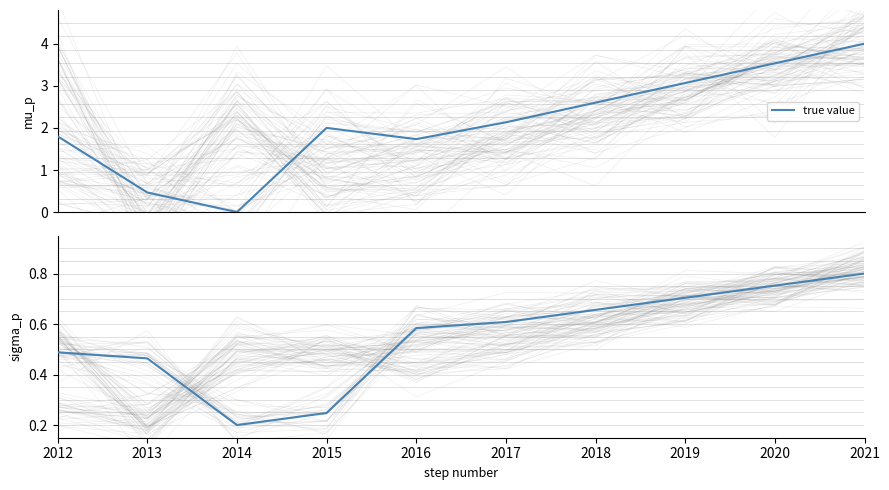

What is the value of the 6th point from the left?

0.6